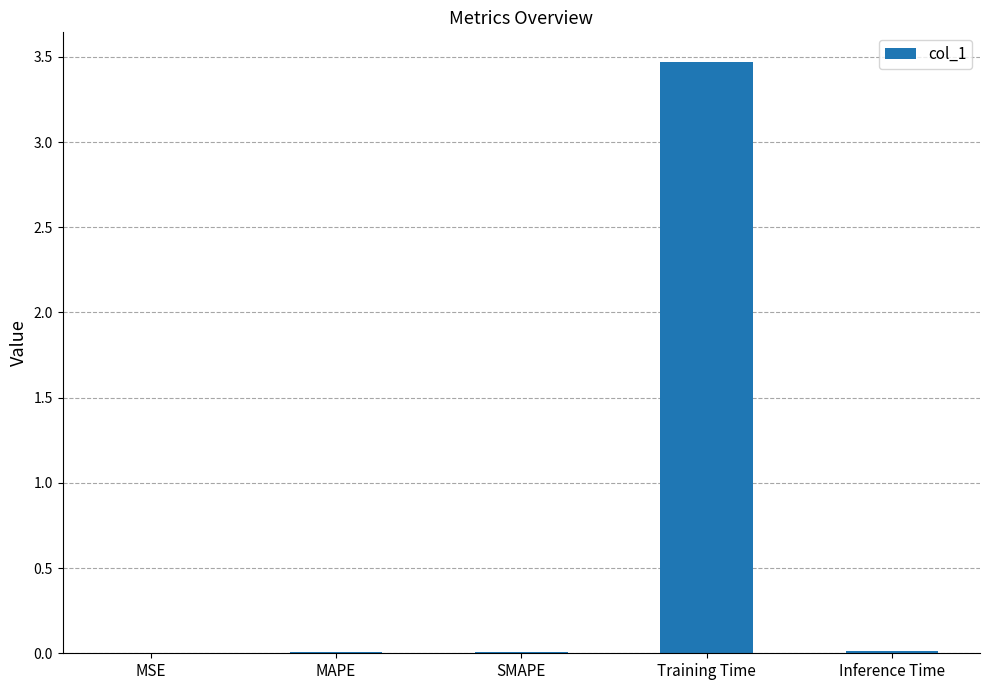

Between Inference Time and Training Time, which is larger?

Training Time